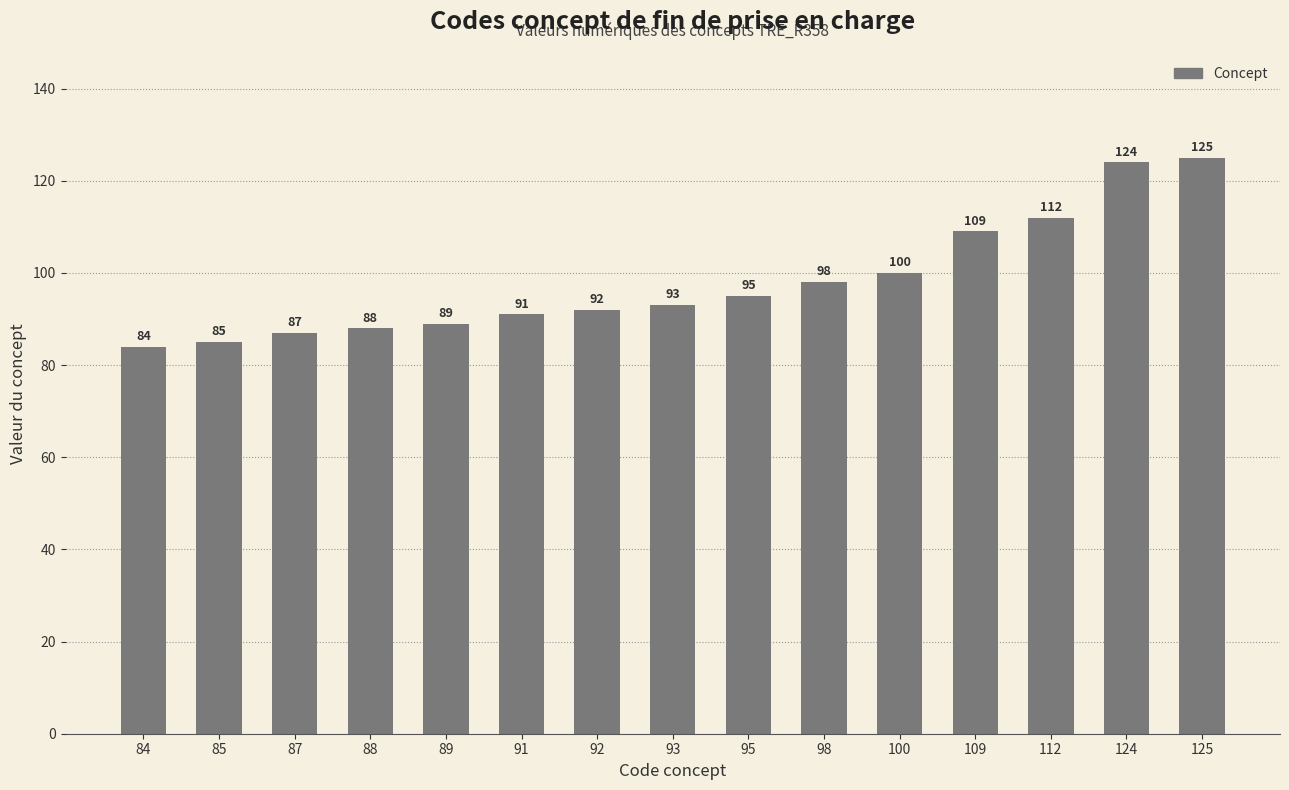

Rank the categories by value from highest to lowest.

125, 124, 112, 109, 100, 98, 95, 93, 92, 91, 89, 88, 87, 85, 84